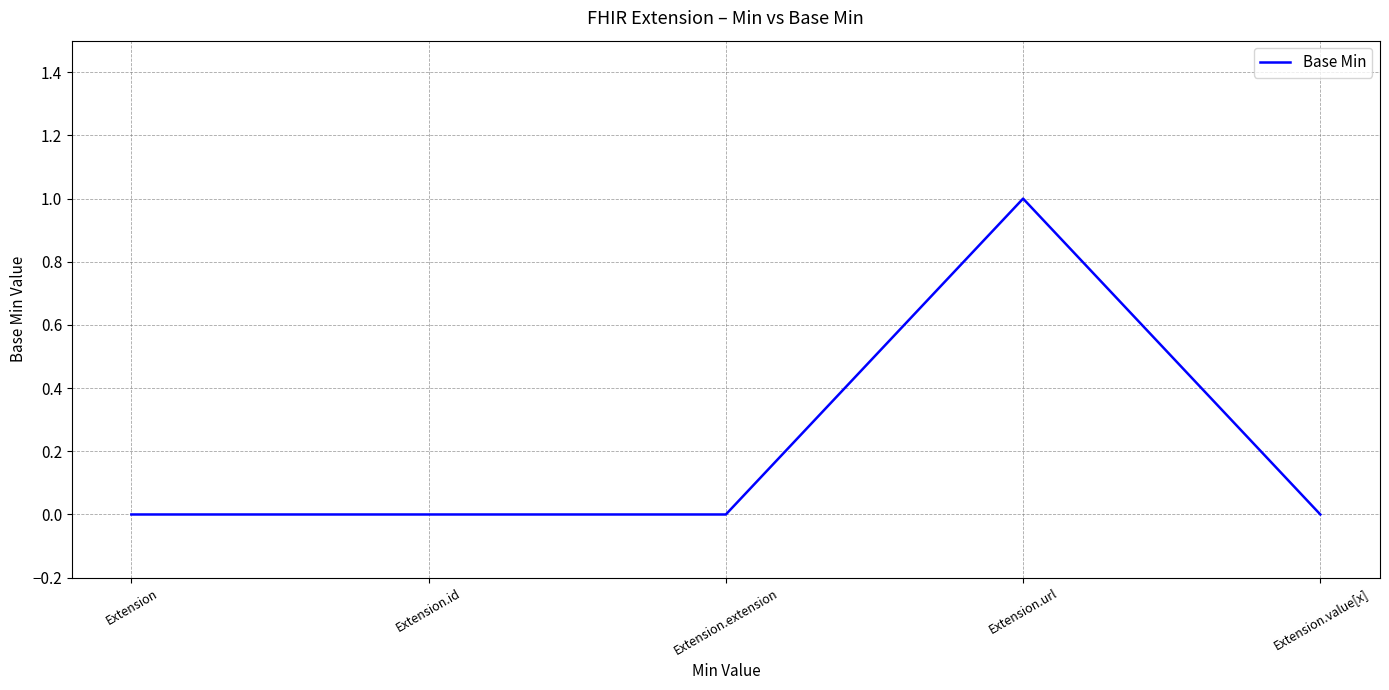

Which category has the highest value across all series?

Extension.url